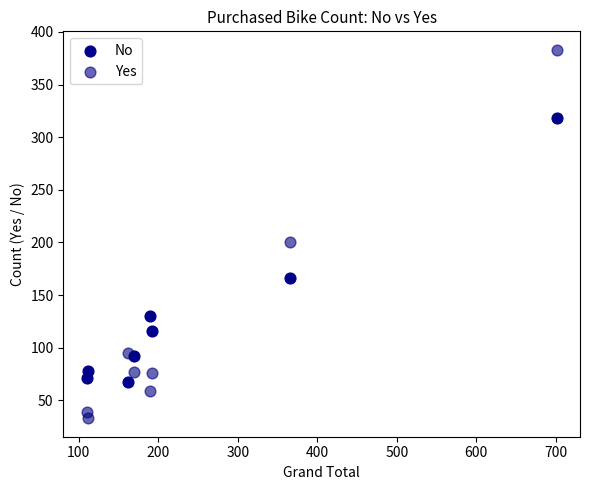

Across all data points, what is the range of Y values (max minus min)?

350